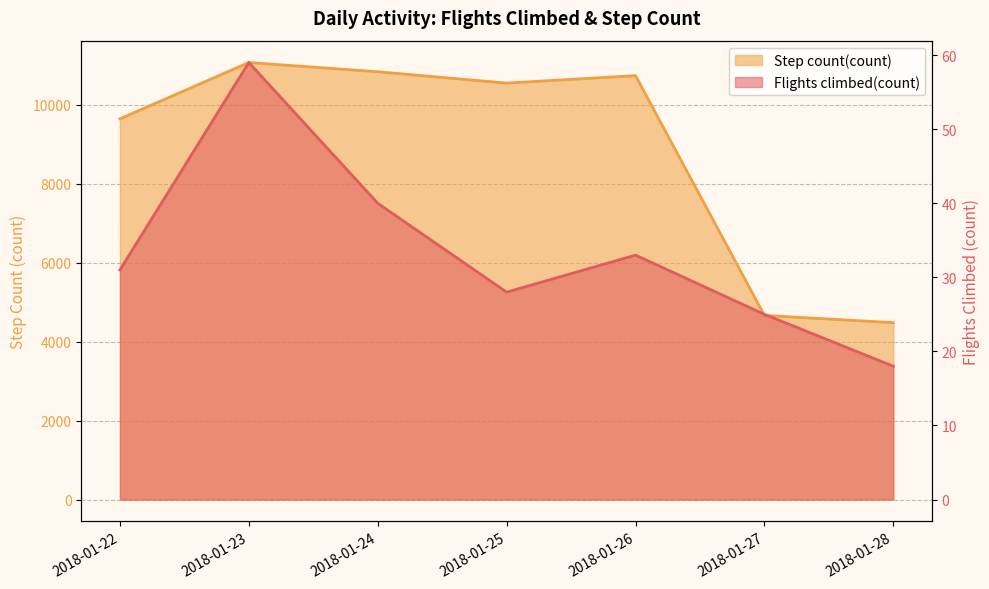

How many categories are shown in the chart?

7